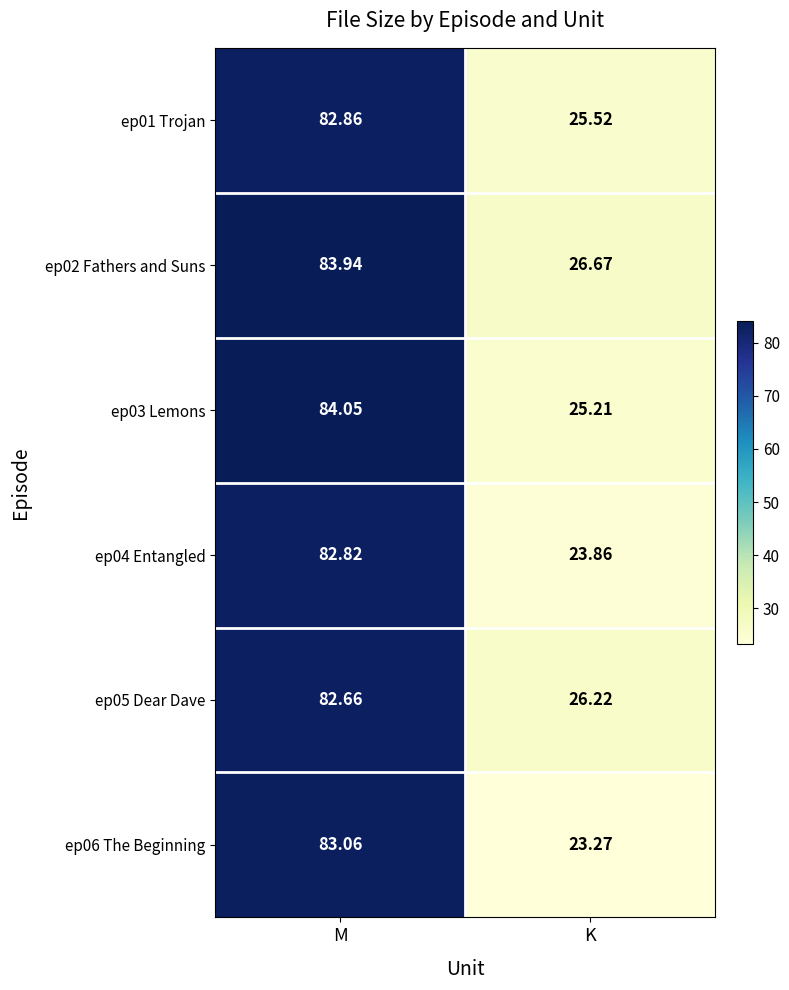

Which category has the lowest value across all series?

K